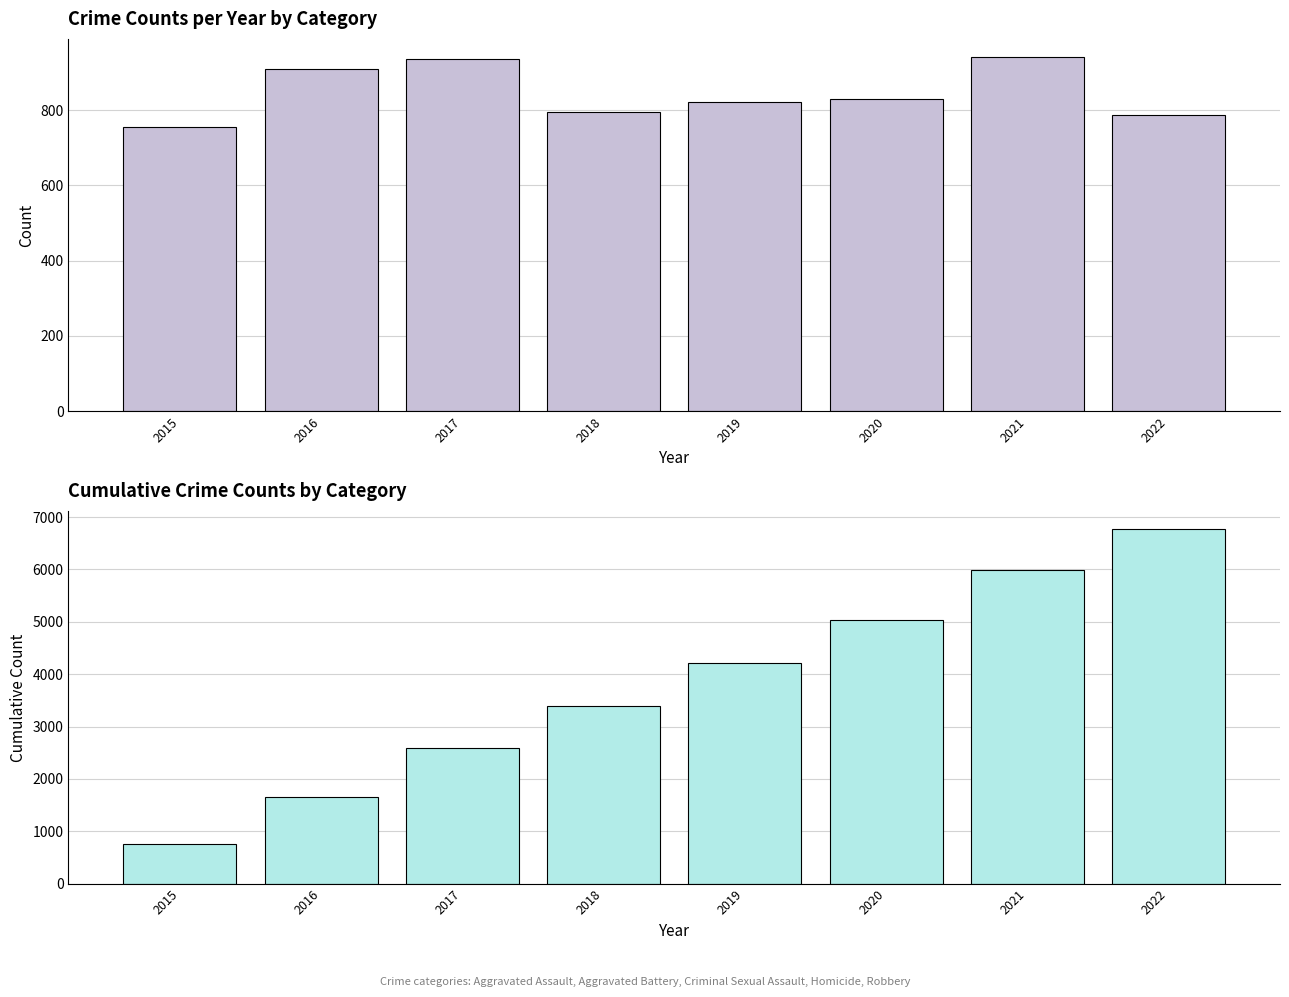

Reading right to left, what are all the values shown in this chart?

Total Crime Count: 2022=787	2021=942	2020=829	2019=820	2018=795	2017=936	2016=908	2015=754
Cumulative Crime Count: 2022=6771	2021=5984	2020=5042	2019=4213	2018=3393	2017=2598	2016=1662	2015=754